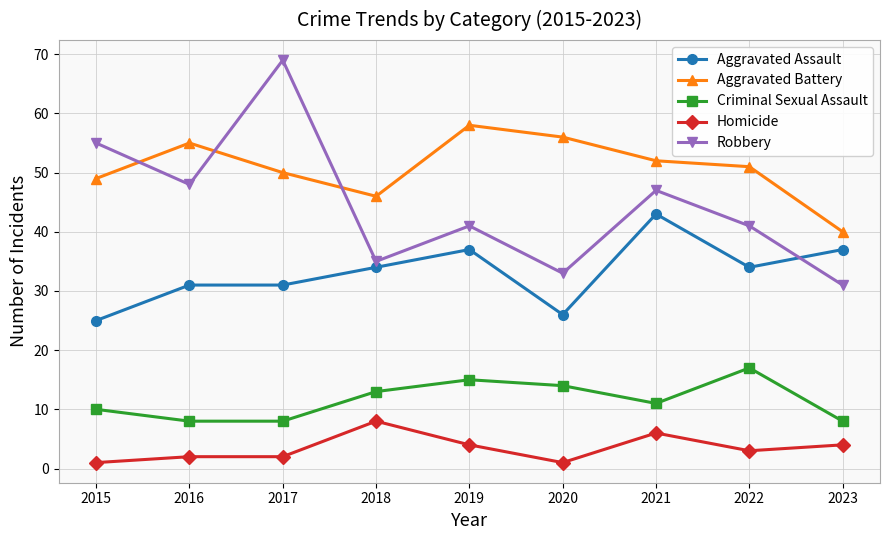

What is the value of the Aggravated Assault point at the 7th from the left?

43